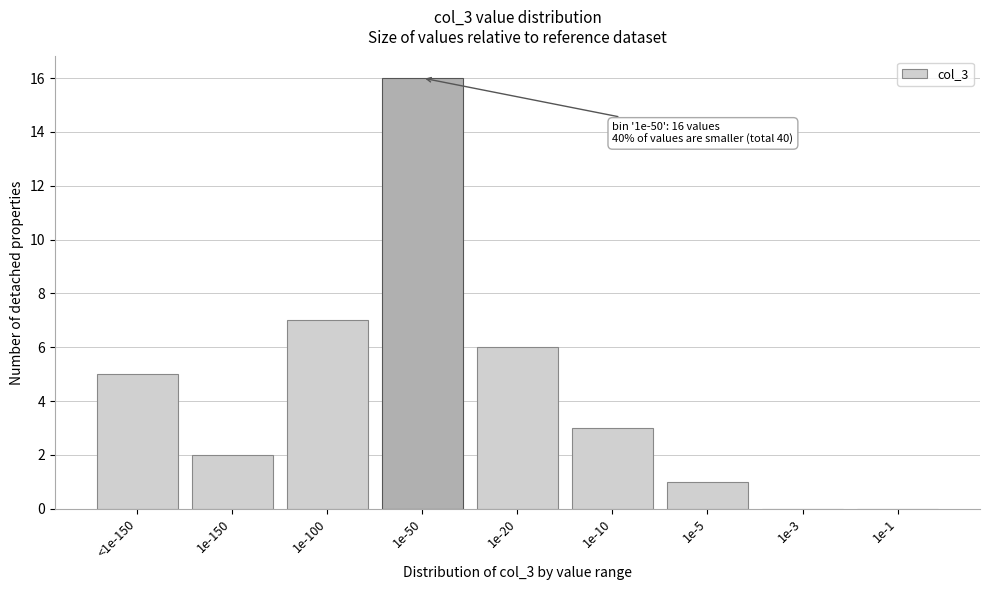

Reading left to right, what are all the values shown in this chart?

<1e-150=5	1e-150=2	1e-100=7	1e-50=16	1e-20=6	1e-10=3	1e-5=1	1e-3=0	1e-1=0